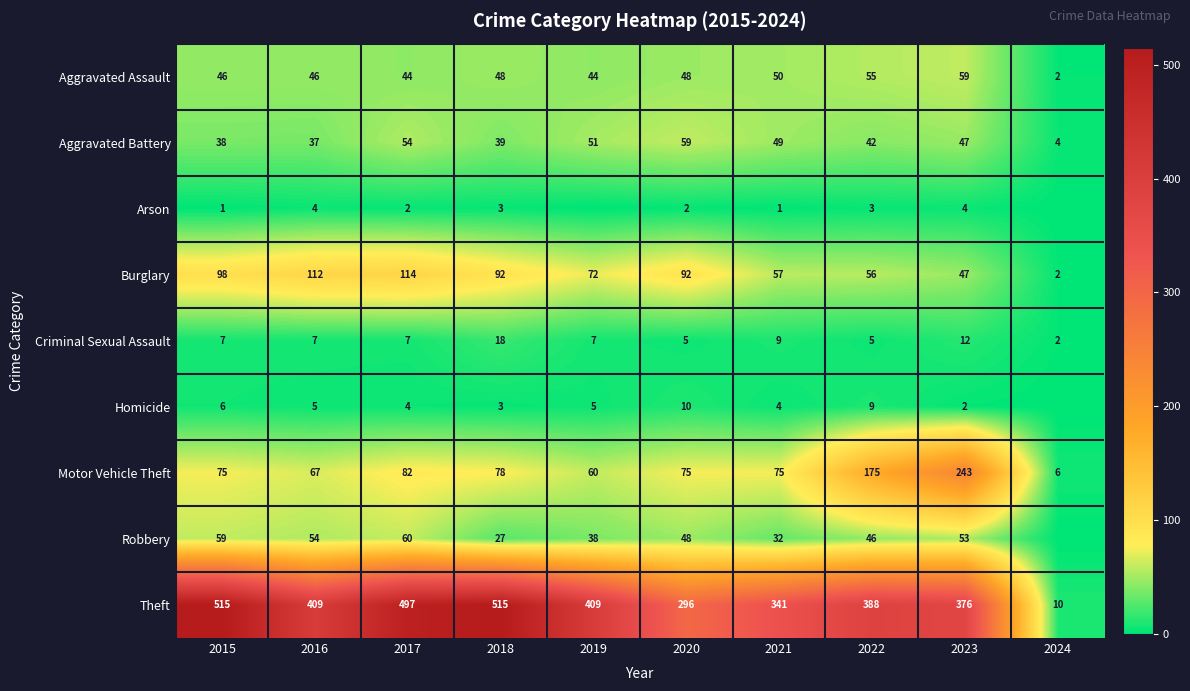

What is the minimum value for Aggravated Assault?

2